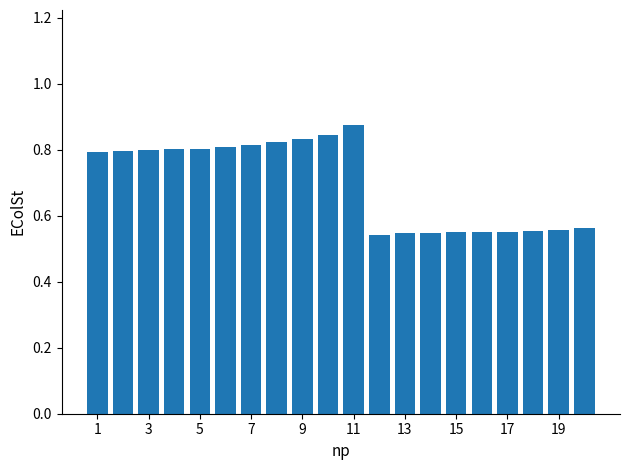

Count the values in the range 0 to 1.

20